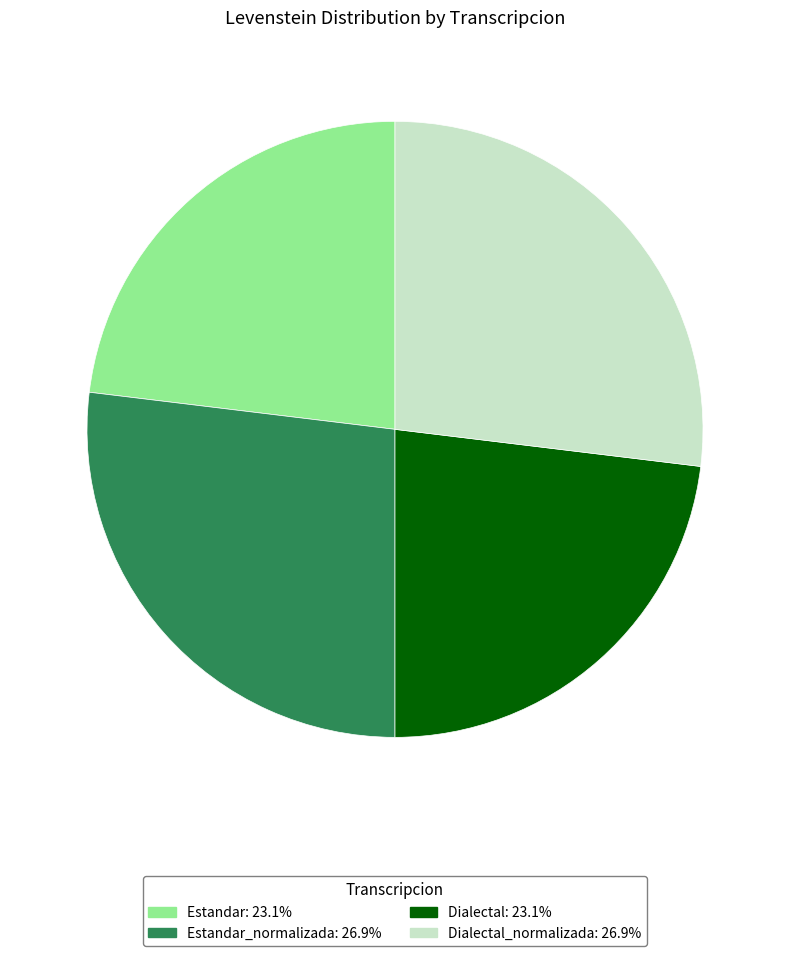

Is there a majority slice in this chart?

No